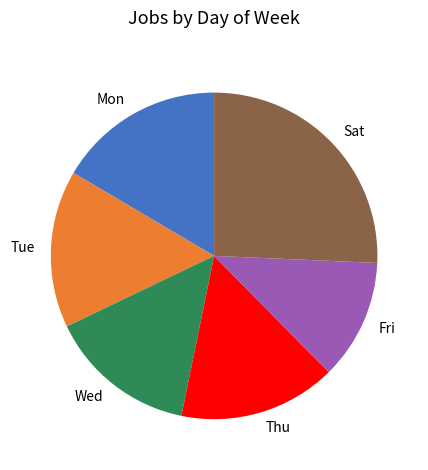

Approximately how many times larger is the value at Fri compared to Wed?

0.8